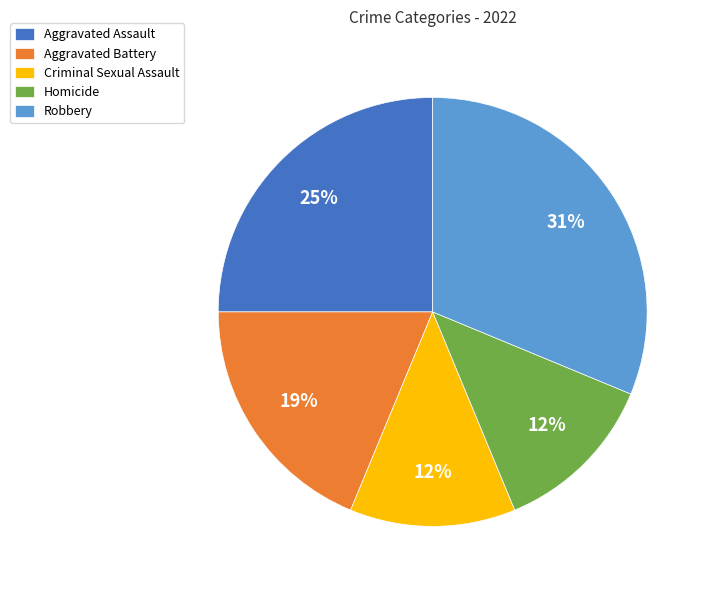

How many slices are in this pie chart?

5